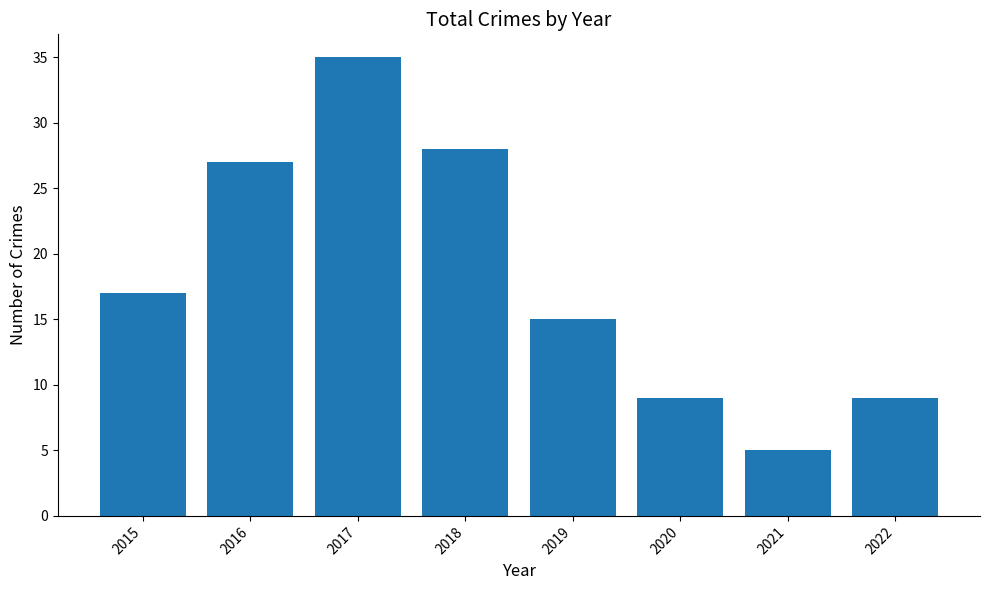

Which category has the lowest value across all series?

2021